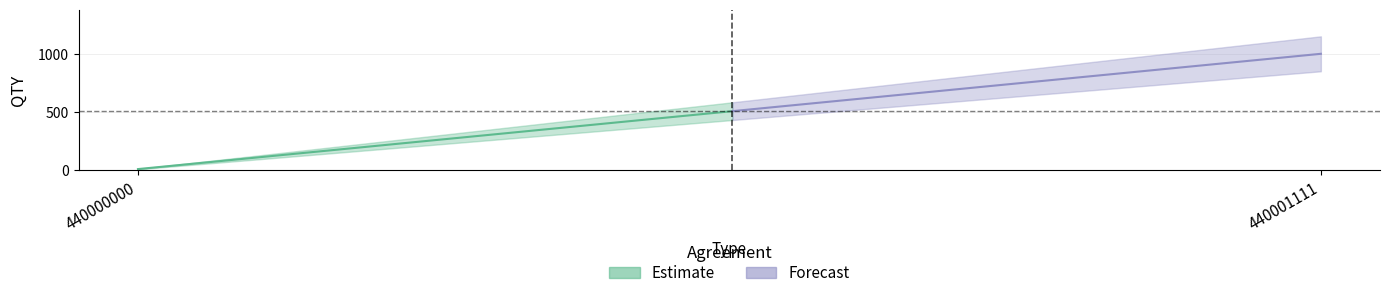

Between 440000000 and 440001111, which is larger?

440001111